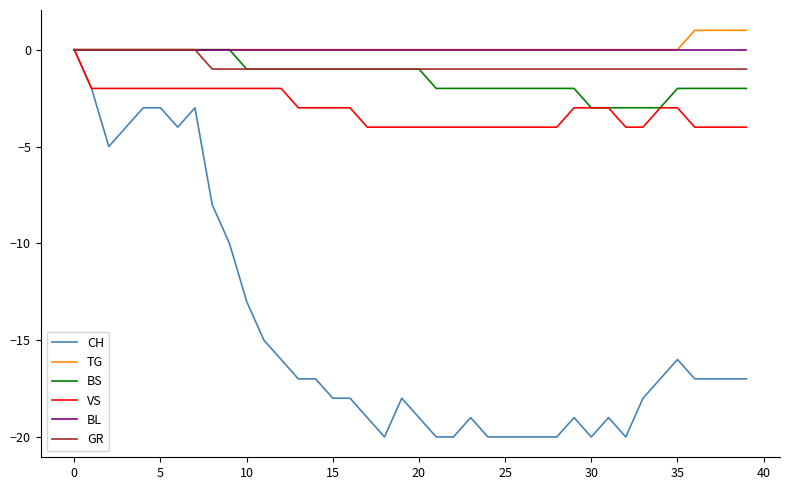

Which series has the largest range (max minus min)?

CH